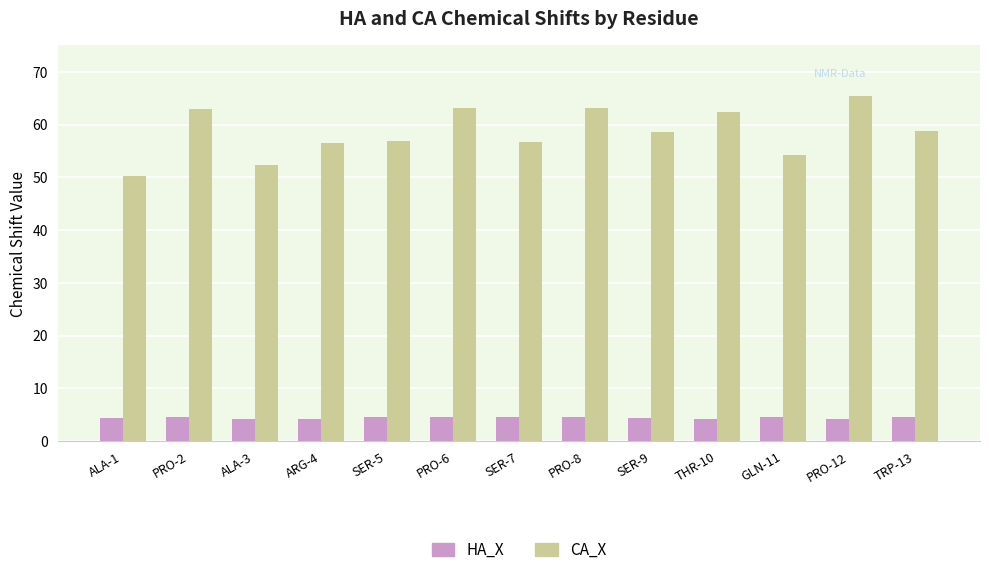

Which series has the widest spread of values?

CA_X